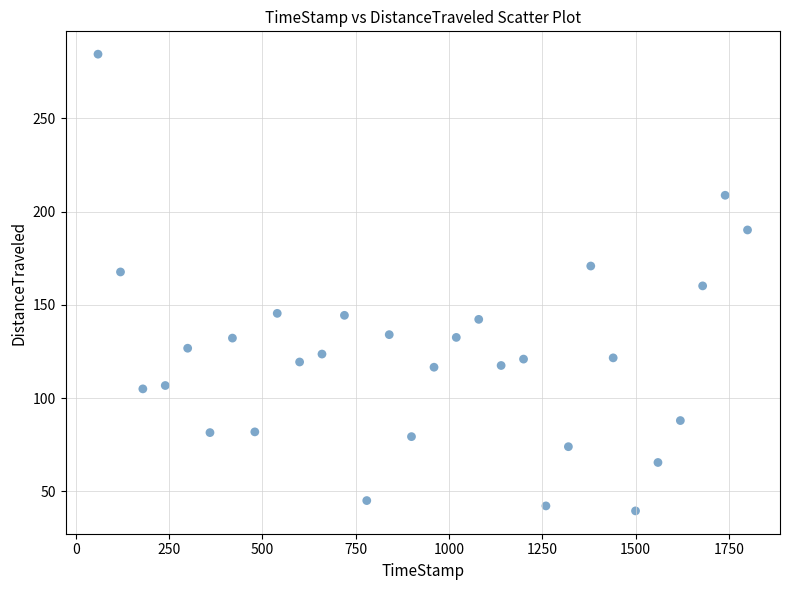

What is the range of X values (max minus min)?

1740.2